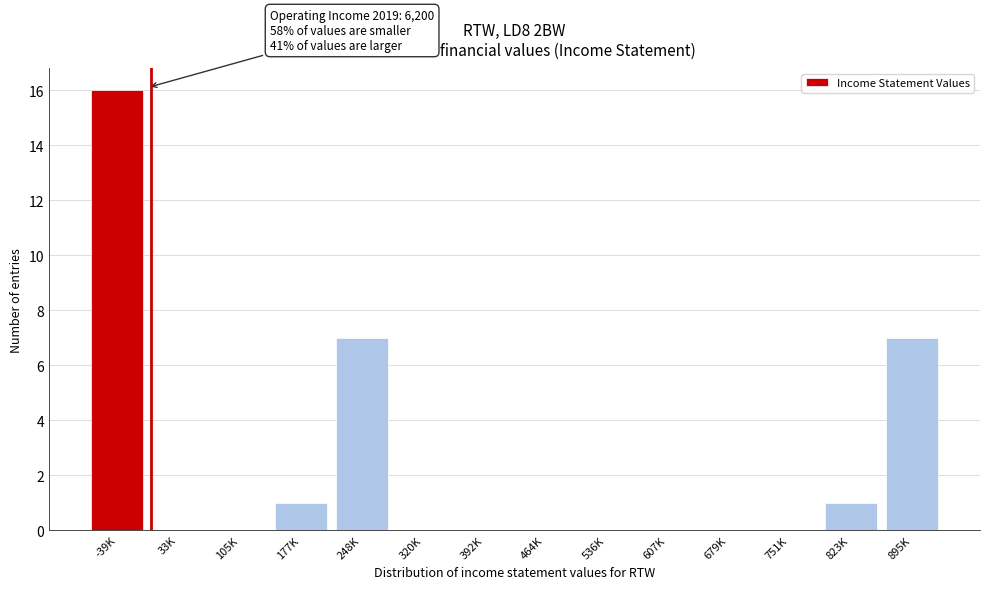

Reading right to left, what are all the values shown in this chart?

895K=7	823K=1	751K=0	679K=0	607K=0	536K=0	464K=0	392K=0	320K=0	248K=7	177K=1	105K=0	33K=0	-39K=16